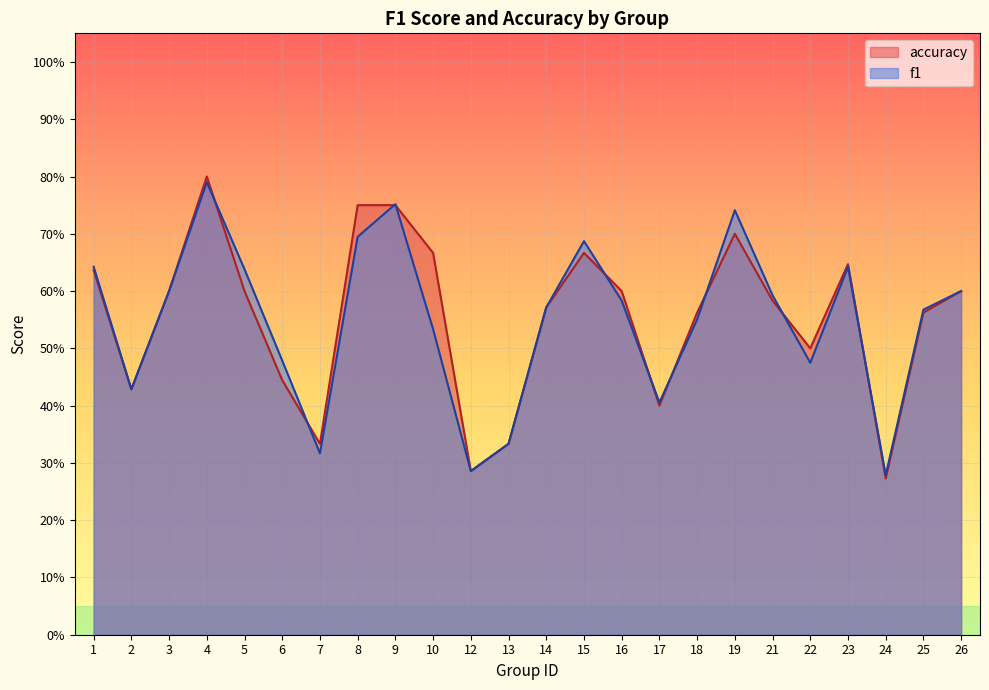

What is the difference between the maximum and minimum values in the f1 series?

0.5